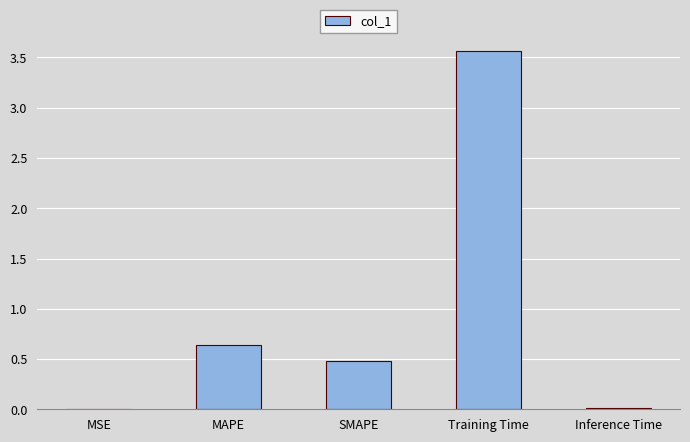

Which has a higher value, SMAPE or Training Time?

Training Time